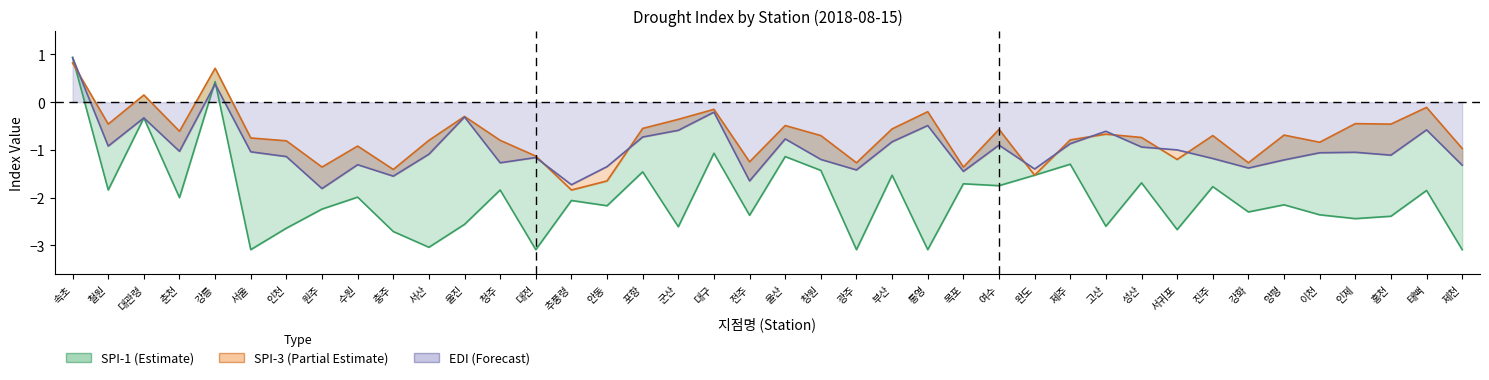

The value of edi at 홍천 is -1.9. True or false?

False